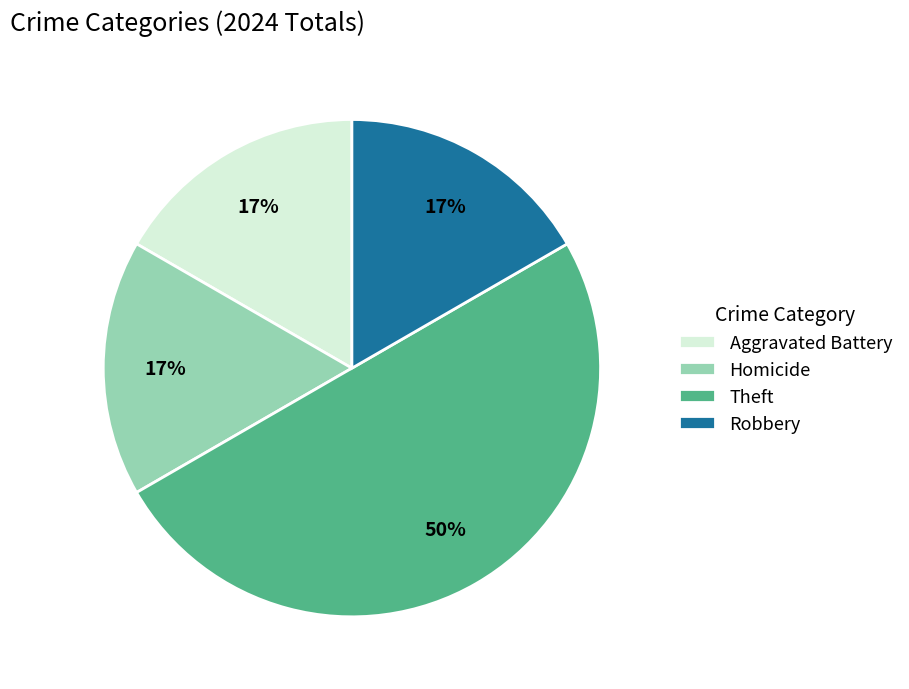

Is it true that Robbery is 17% of the pie?

True